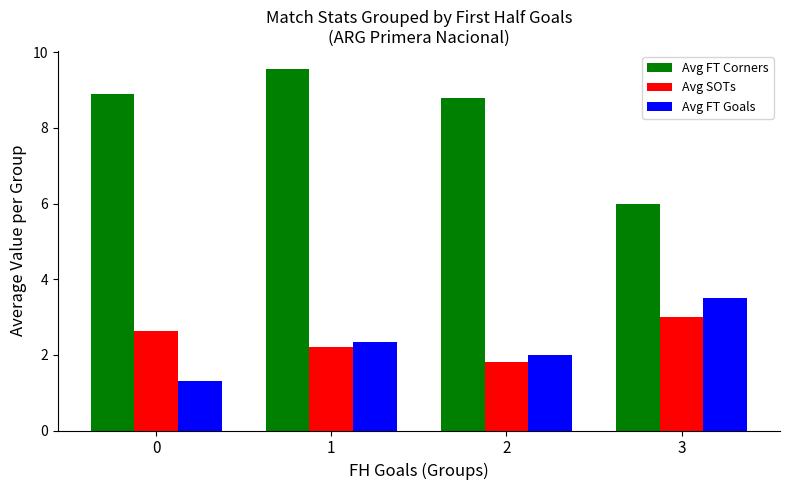

At which label does Avg FT Corners reach its minimum?

3